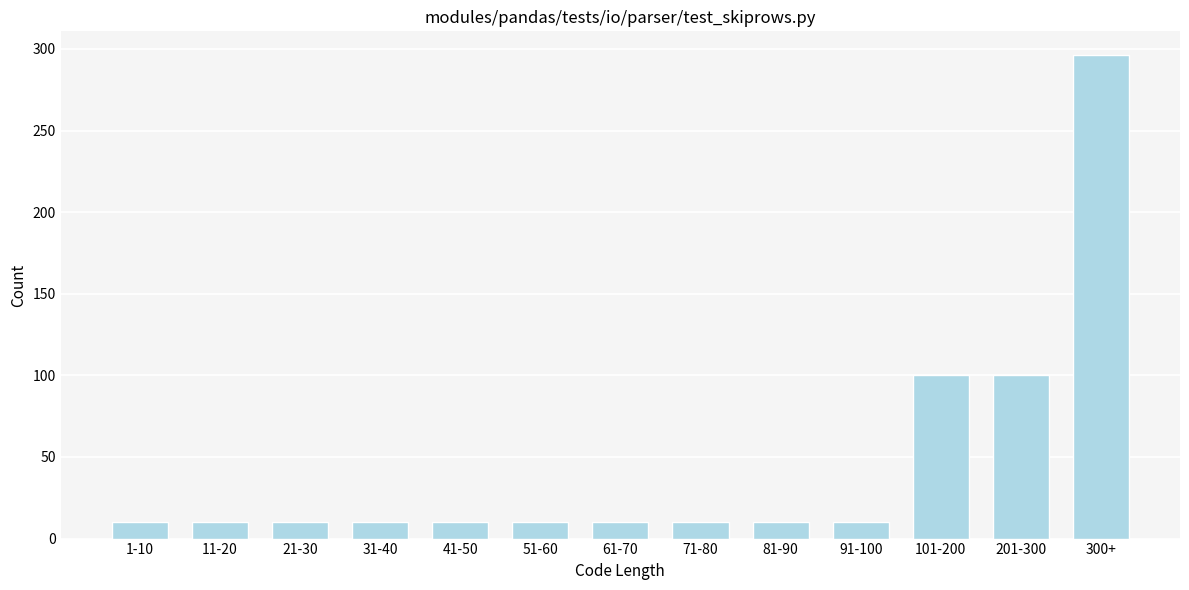

Reading left to right, transcribe all the data shown in this chart.

1-10=10	11-20=10	21-30=10	31-40=10	41-50=10	51-60=10	61-70=10	71-80=10	81-90=10	91-100=10	101-200=100	201-300=100	300+=296